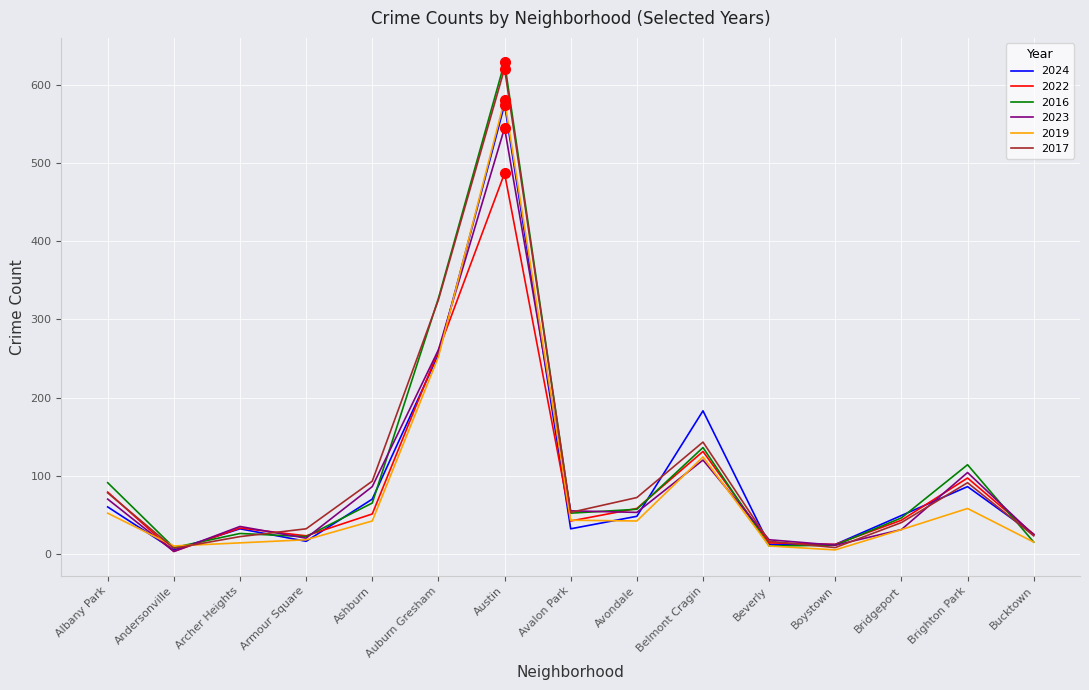

Does the chart have visible grid lines?

Yes